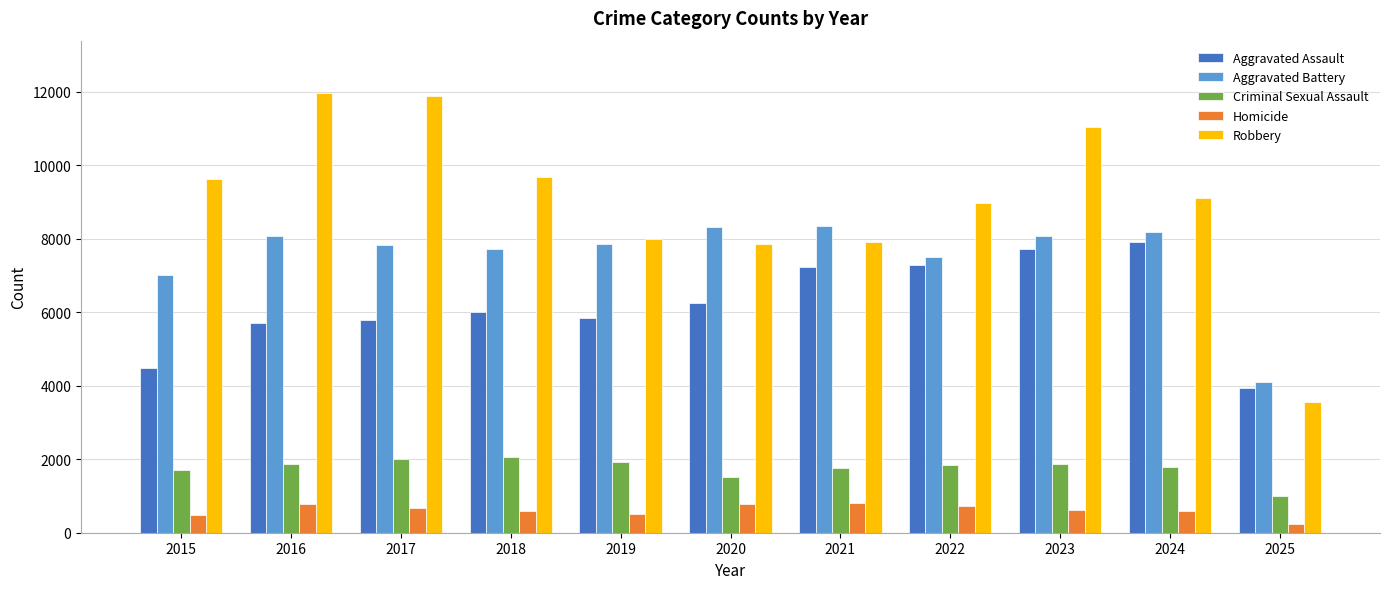

At which label does Aggravated Assault reach its minimum?

2025